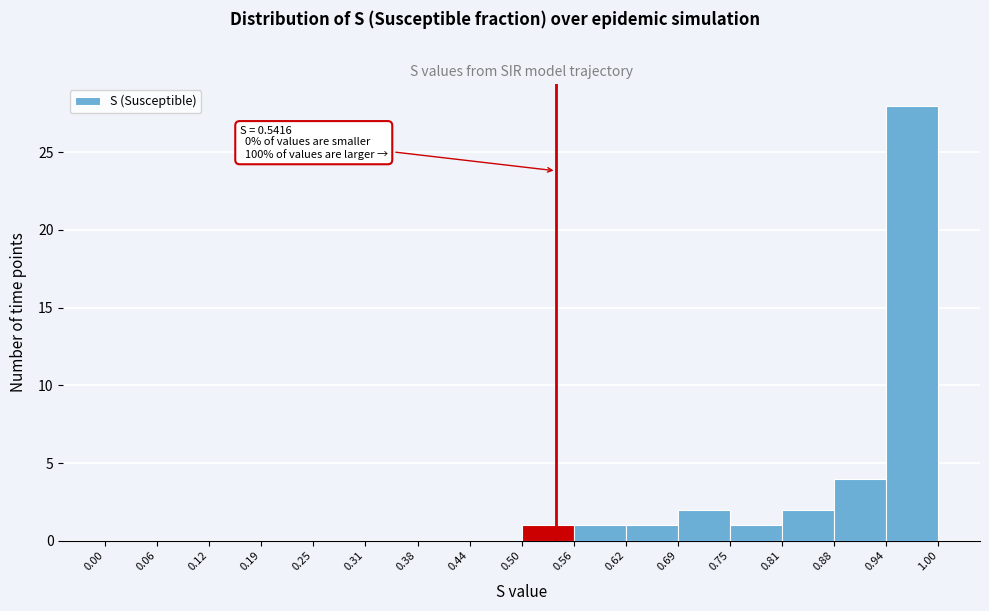

Over which range of the x-axis is the bar tallest?

0.94 to 1.00